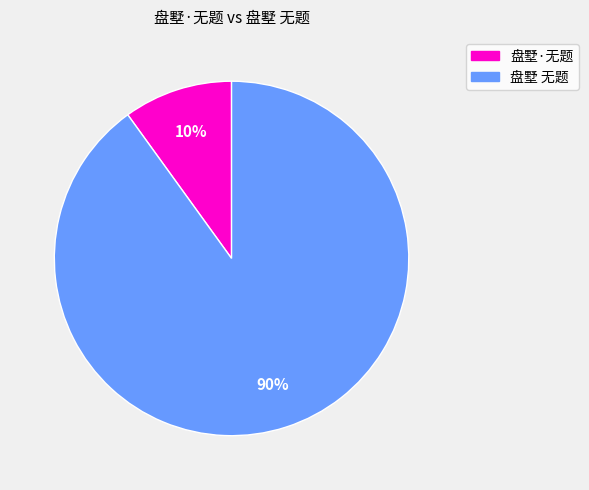

How many slices are in this pie chart?

2